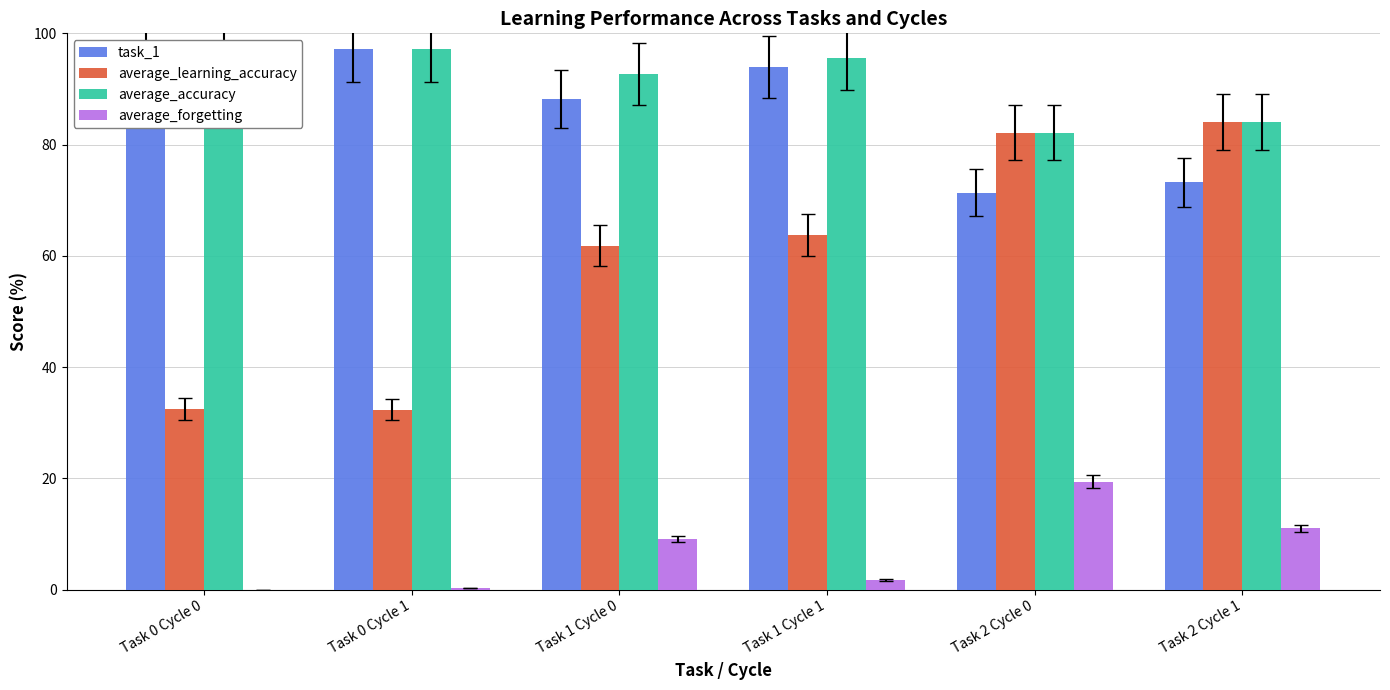

Reading left to right, what are all the values shown in this chart?

task_1: Task 0 Cycle 0=97.3	Task 0 Cycle 1=97.1	Task 1 Cycle 0=88.2	Task 1 Cycle 1=94.0	Task 2 Cycle 0=71.4	Task 2 Cycle 1=73.2
average_learning_accuracy: Task 0 Cycle 0=32.4	Task 0 Cycle 1=32.4	Task 1 Cycle 0=61.8	Task 1 Cycle 1=63.7	Task 2 Cycle 0=82.2	Task 2 Cycle 1=84.1
average_accuracy: Task 0 Cycle 0=97.3	Task 0 Cycle 1=97.1	Task 1 Cycle 0=92.7	Task 1 Cycle 1=95.6	Task 2 Cycle 0=82.2	Task 2 Cycle 1=84.1
average_forgetting: Task 0 Cycle 0=0.0	Task 0 Cycle 1=0.2	Task 1 Cycle 0=9.1	Task 1 Cycle 1=1.7	Task 2 Cycle 0=19.4	Task 2 Cycle 1=11.0